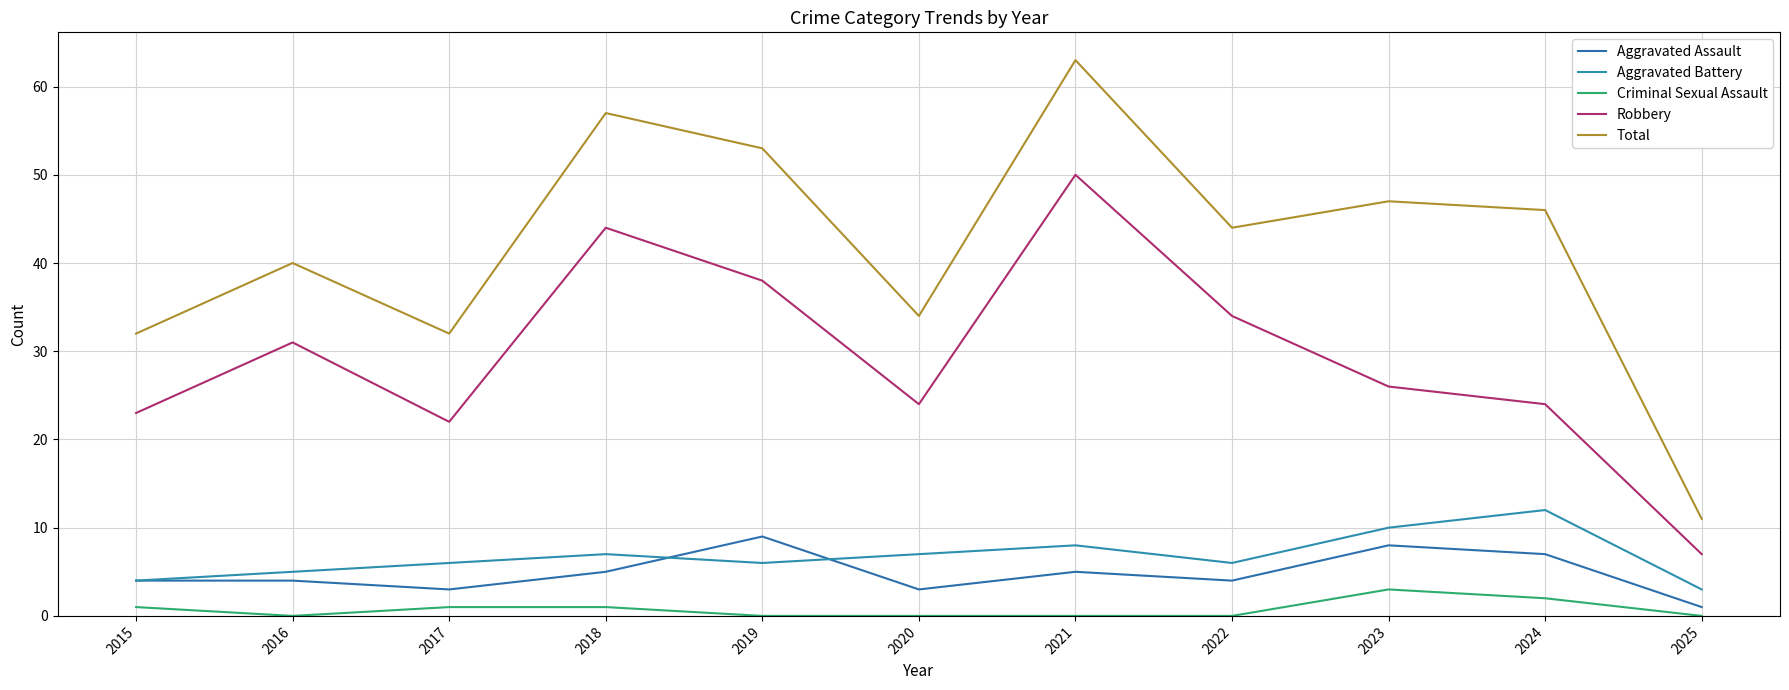

Which series has the largest total across all categories?

Total